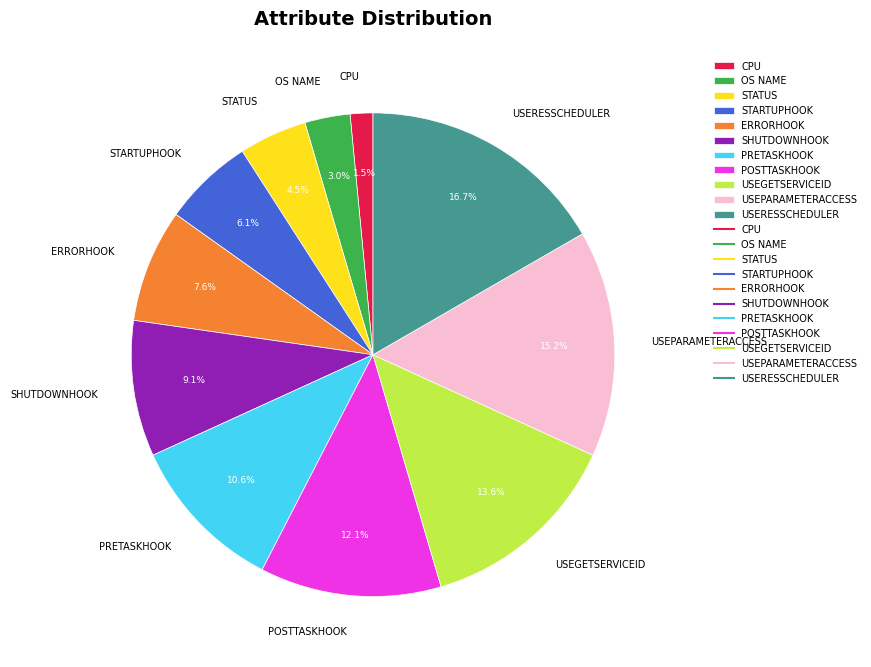

To the nearest percent, what is the difference between the largest and smallest slice percentages?

15%